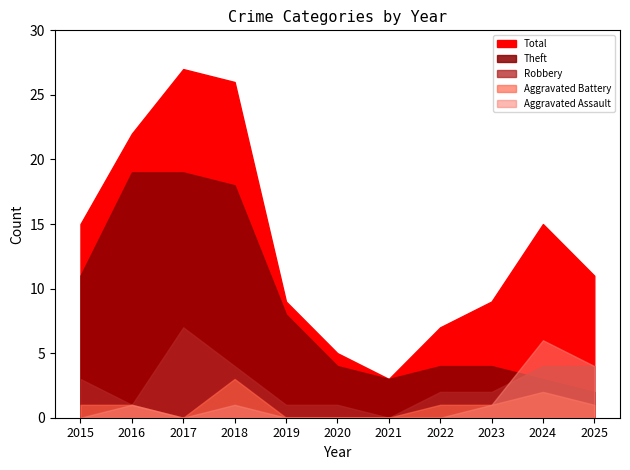

The value of Aggravated Battery at 2020 is 0. True or false?

True